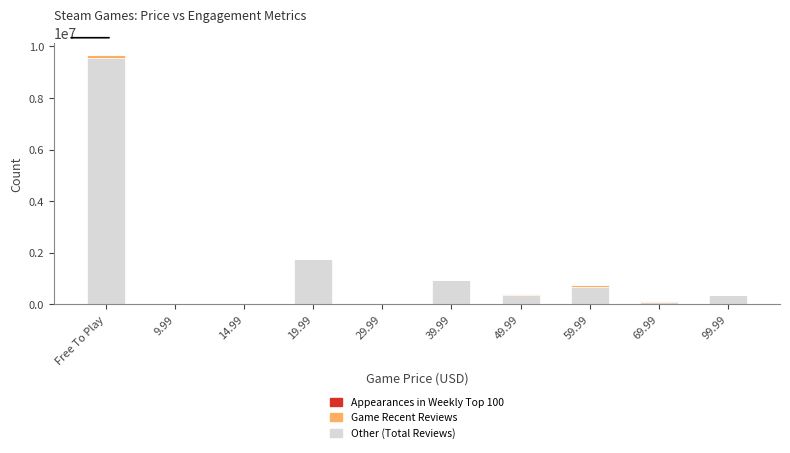

At which category is the sum across all series the highest?

Free To Play